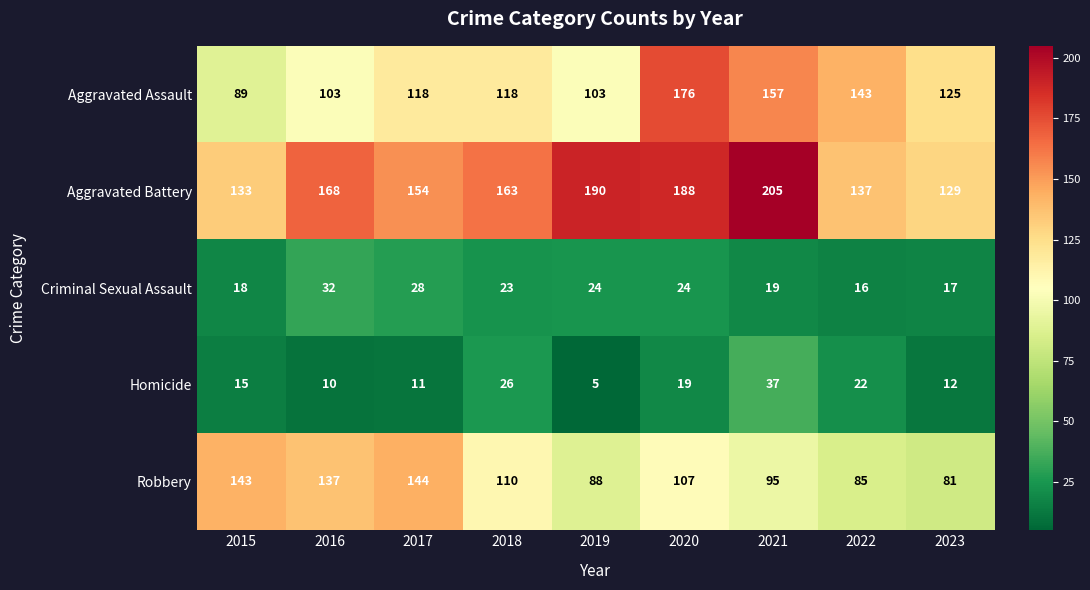

Rank the series by their maximum value, from highest to lowest.

Aggravated Battery, Aggravated Assault, Robbery, Homicide, Criminal Sexual Assault